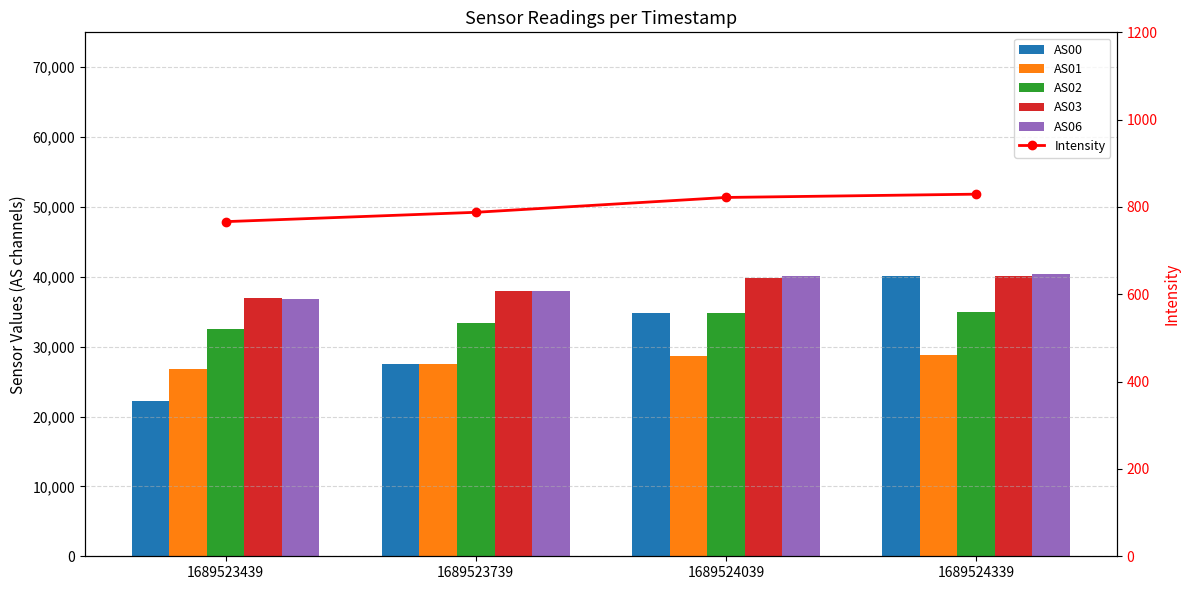

Reading left to right, what are all the values shown in this chart?

AS00: 1689523439=22181.0	1689523739=27498.0	1689524039=34810.0	1689524339=40125.0
AS01: 1689523439=26845.0	1689523739=27498.0	1689524039=28639.0	1689524339=28878.0
AS02: 1689523439=32569.0	1689523739=33343.0	1689524039=34810.0	1689524339=34988.0
AS03: 1689523439=36981.0	1689523739=37977.0	1689524039=39858.0	1689524339=40125.0
AS06: 1689523439=36899.0	1689523739=37996.0	1689524039=40147.0	1689524339=40377.0
Intensity: 1689523439=766.4	1689523739=787.8	1689524039=821.8	1689524339=829.3